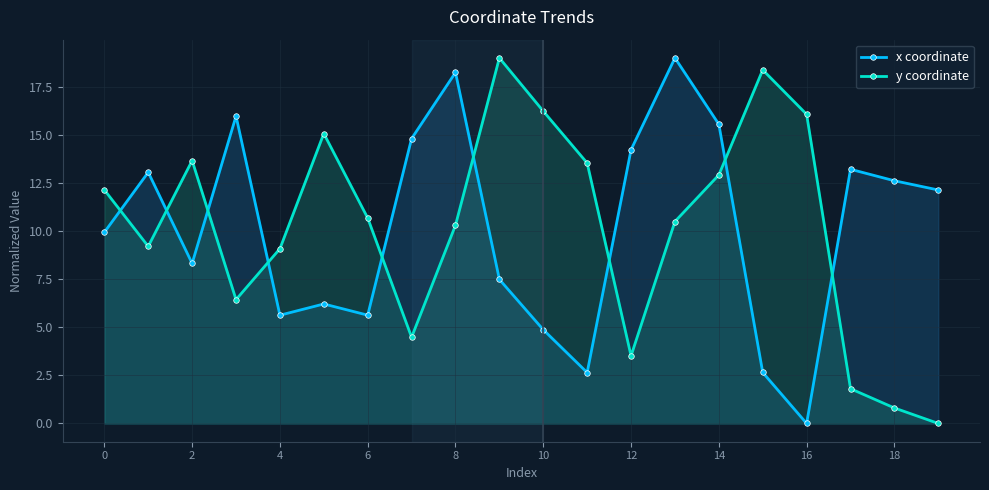

Which category has the lowest value across all series?

16